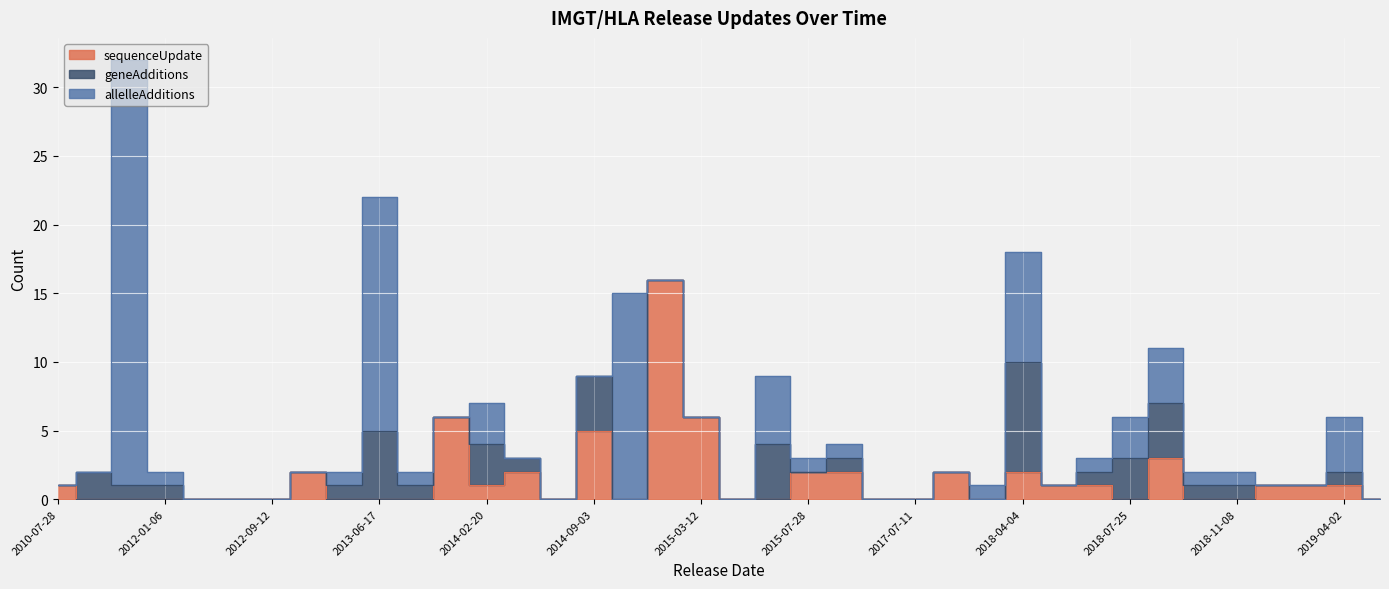

What is the maximum value for allelleAdditions?

31